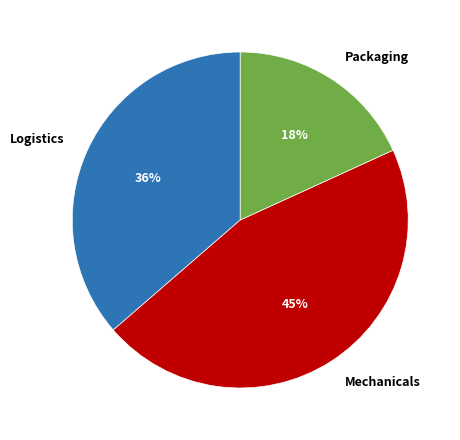

Which has a higher value, Packaging or Mechanicals?

Mechanicals